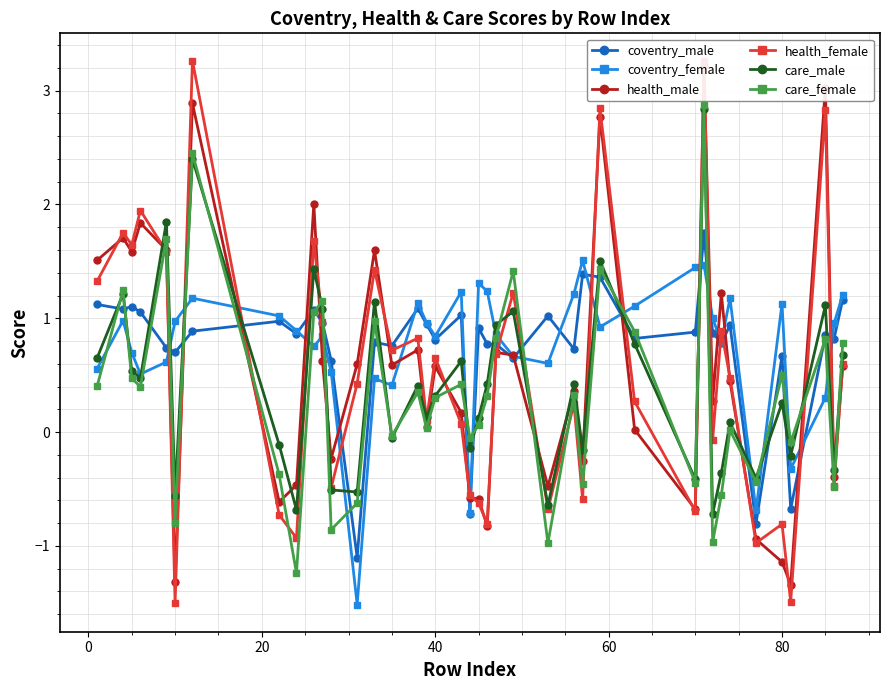

Which series has the largest range (max minus min)?

health_female